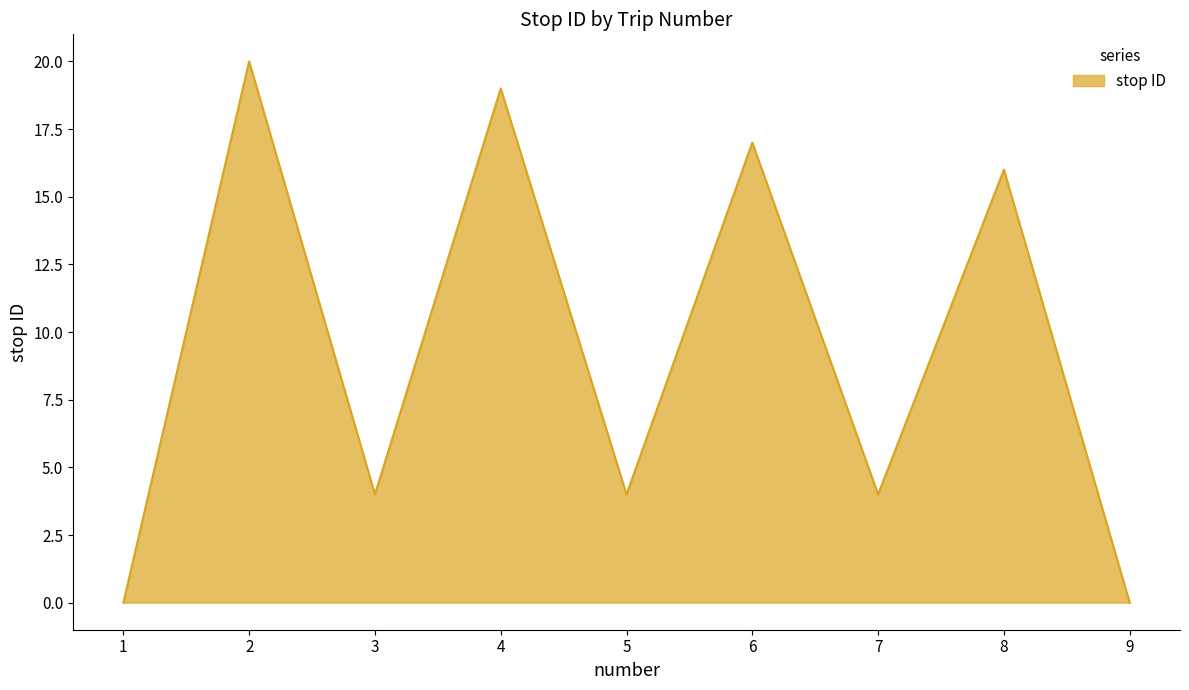

What is the difference between the values at 5 and 1?

4